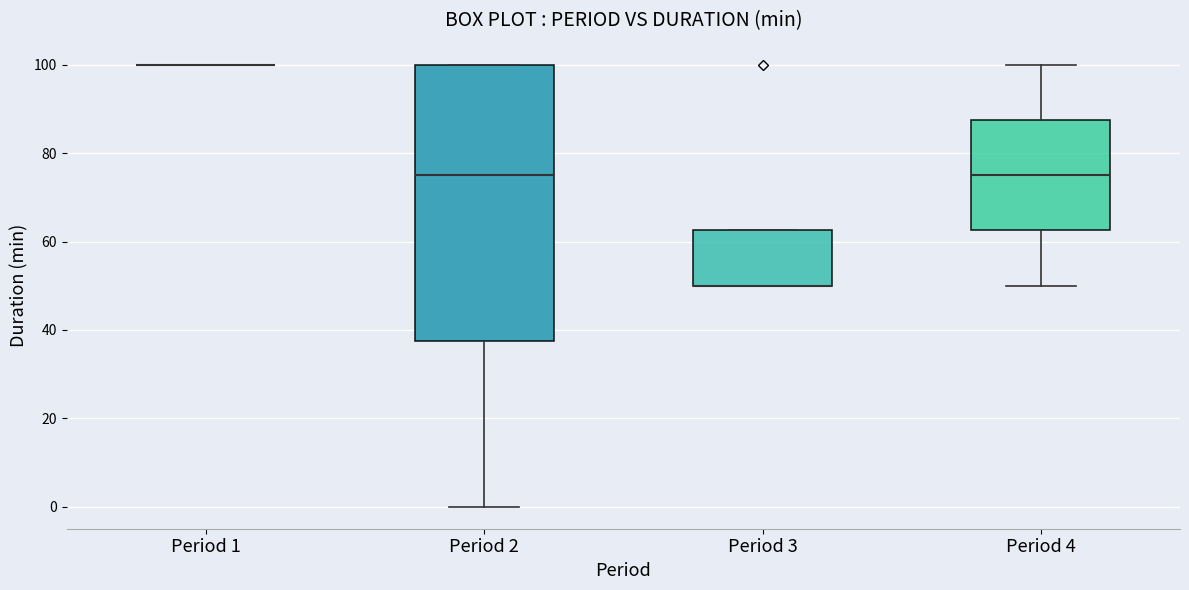

Comparing the boxes themselves (not the whiskers), which one is the tallest?

Period 2